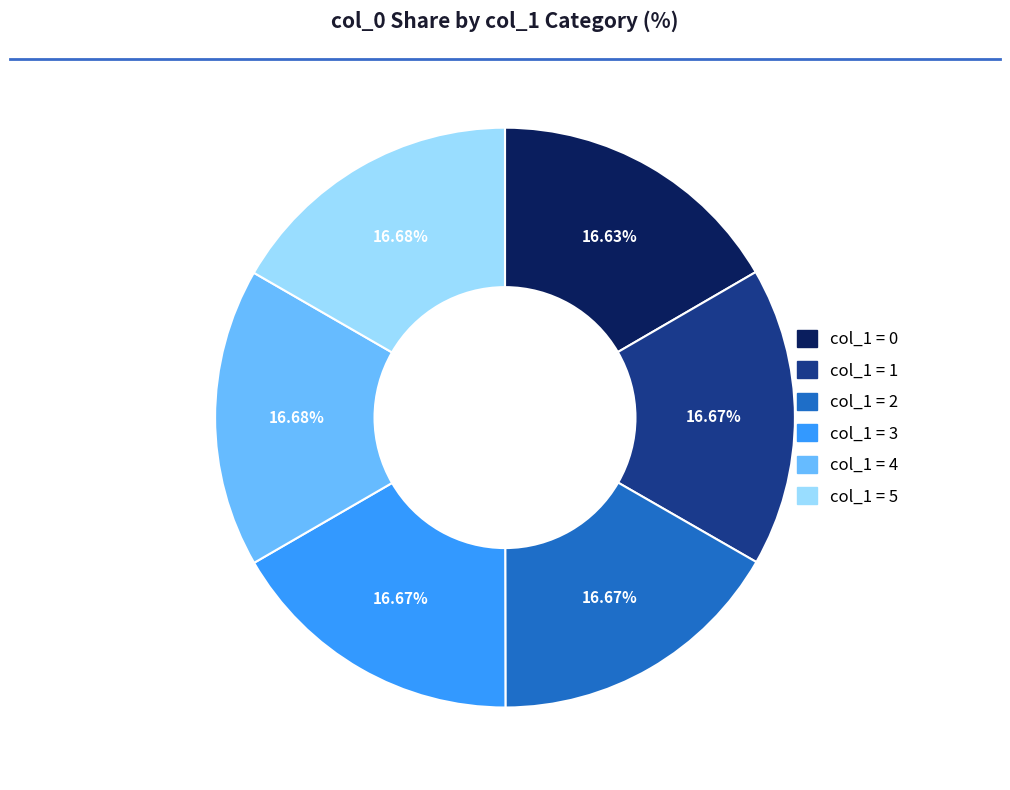

Is there any slice that represents more than half of the pie?

No